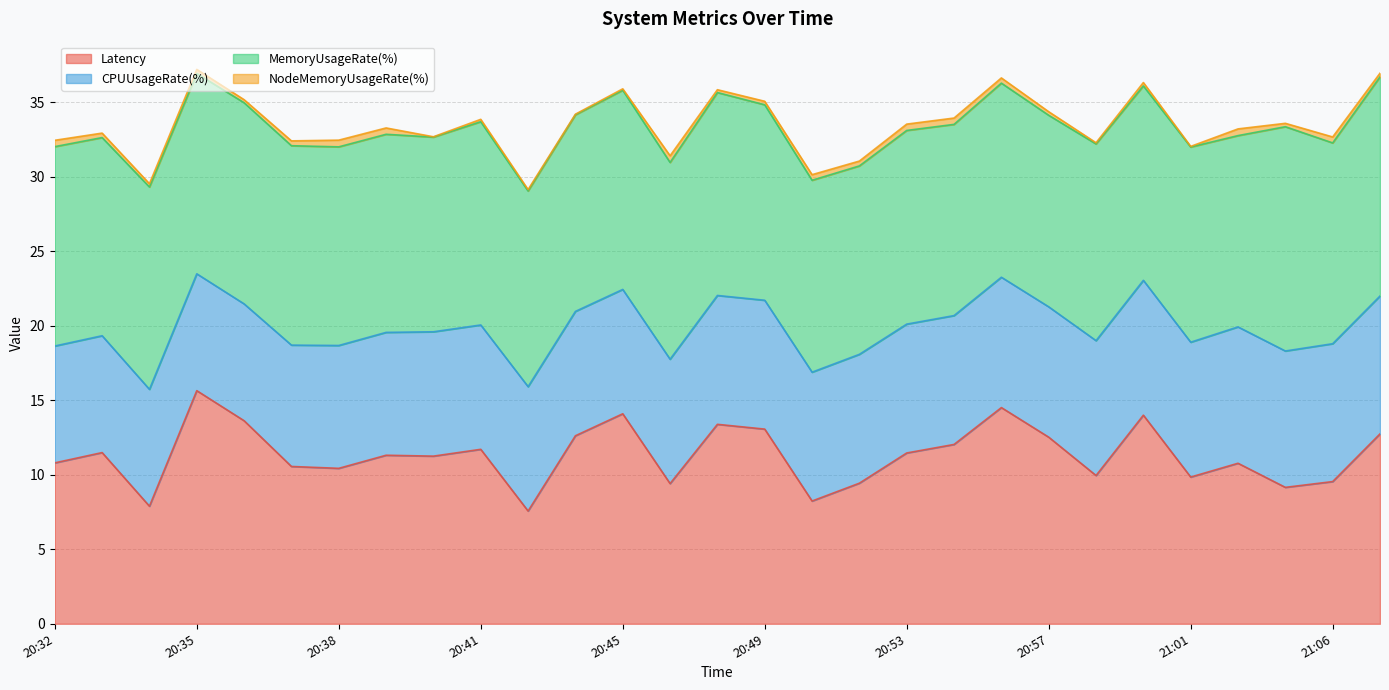

What is the sum of all CPUUsageRate(%) values?

247.2